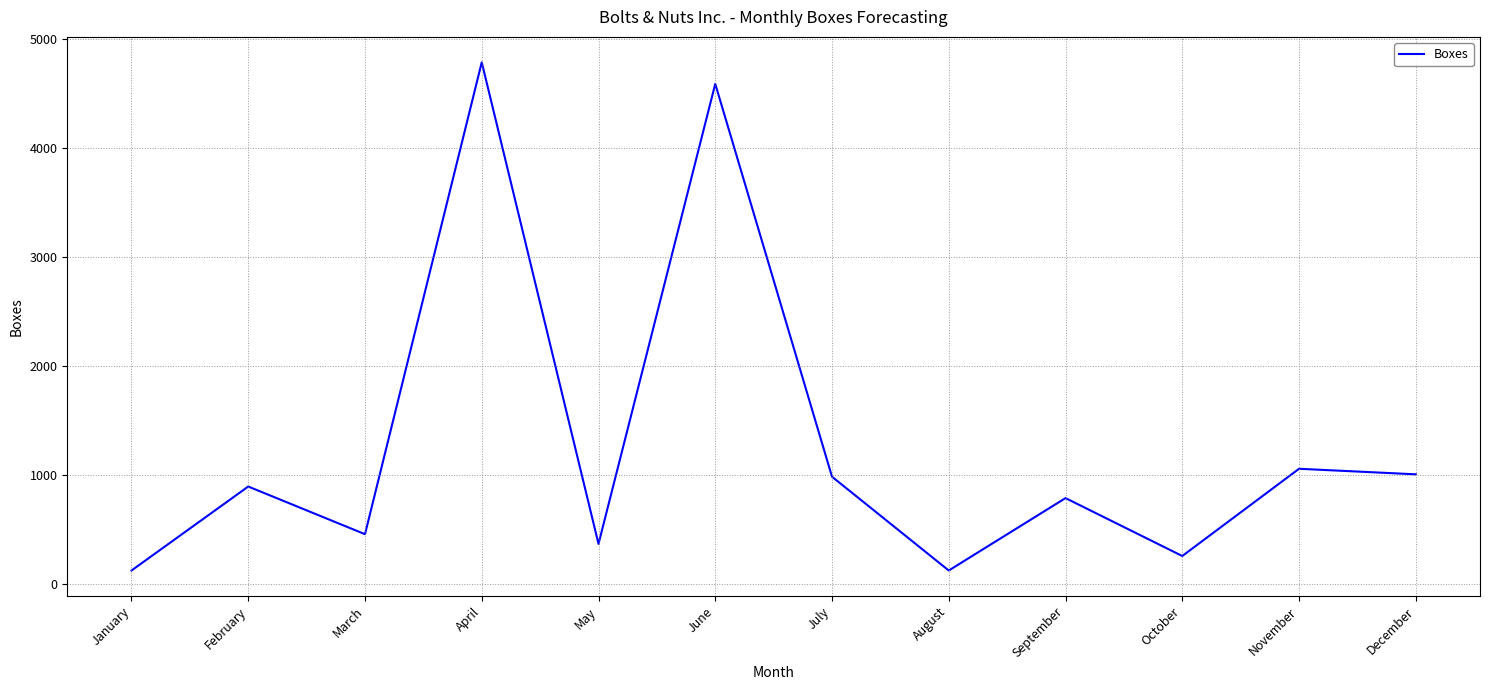

What is the minimum value shown in the chart?

125.0